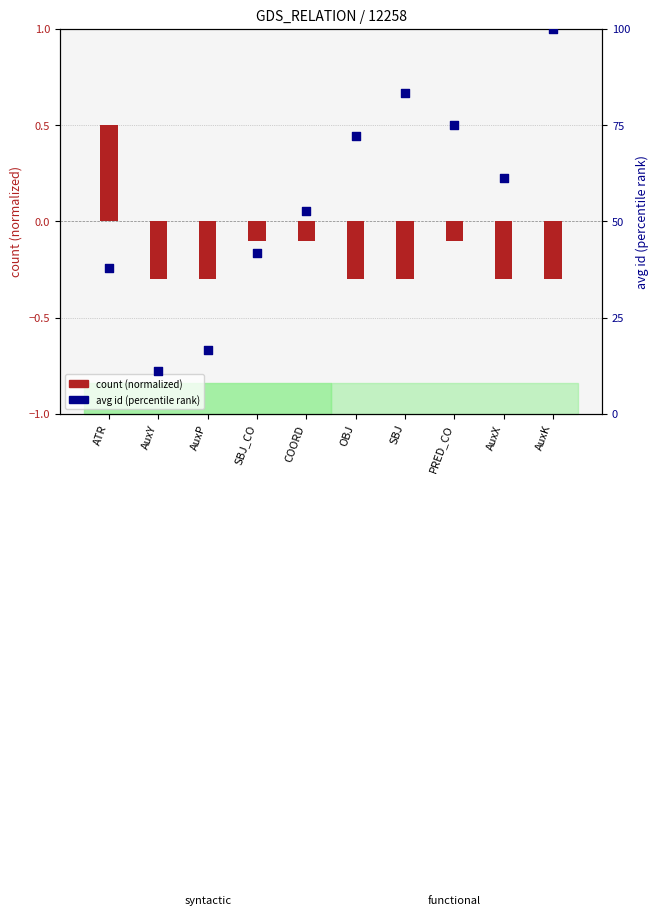

At how many categories does at least one series exceed 22?

8